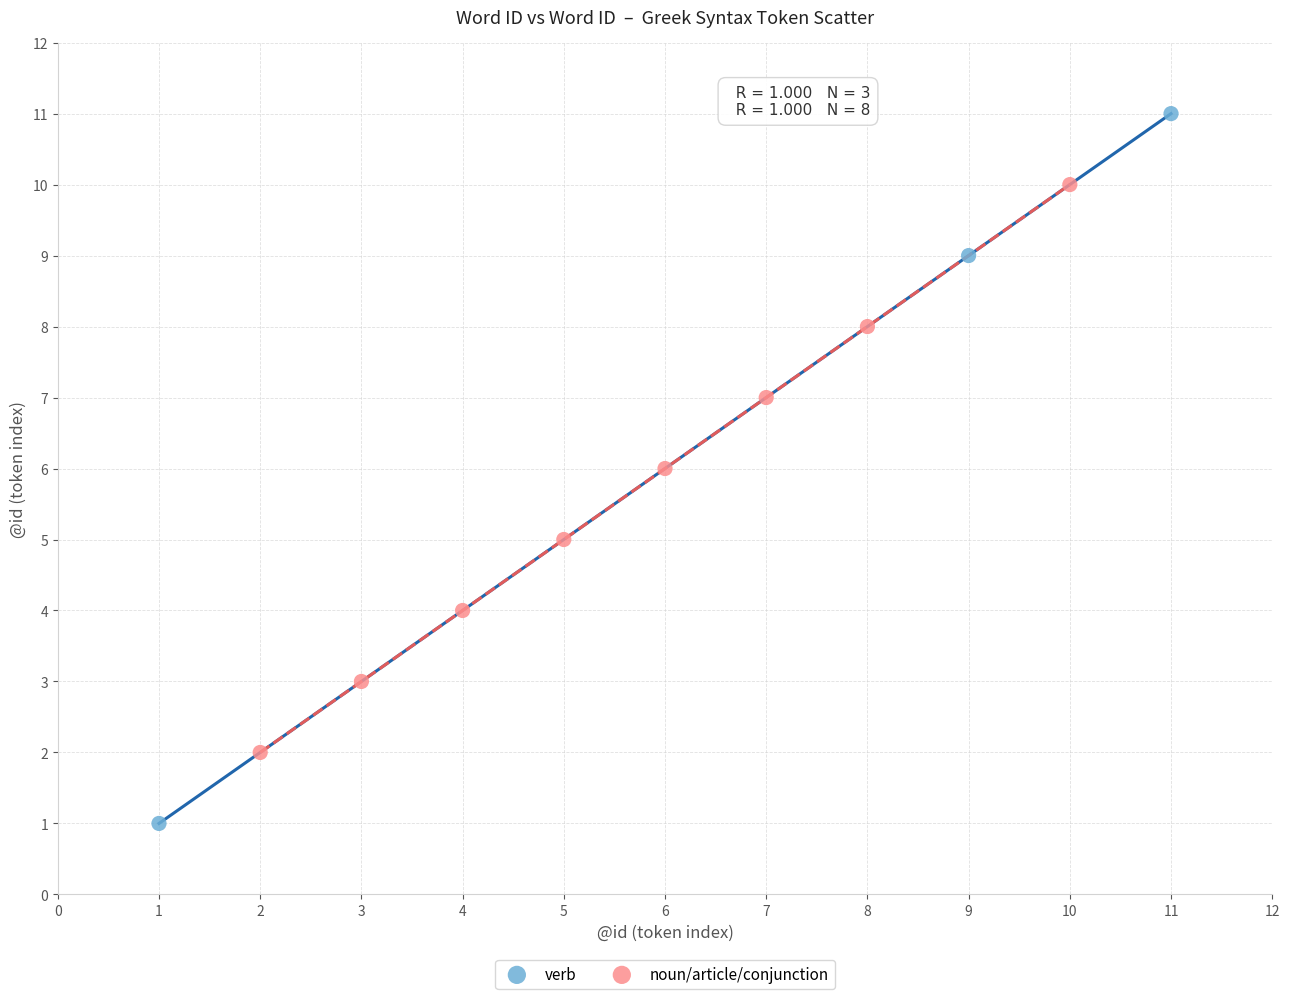

Which series has the largest Y range (max minus min)?

verb